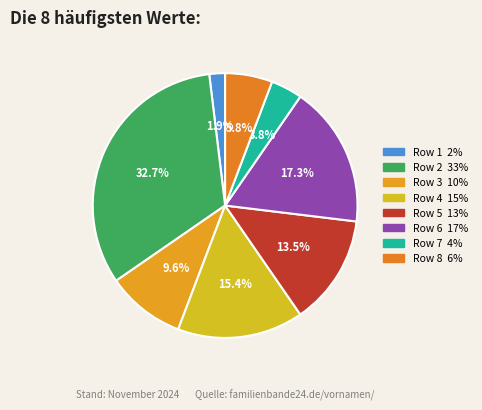

The Row 5 slice represents 4% of the pie. True or false?

False